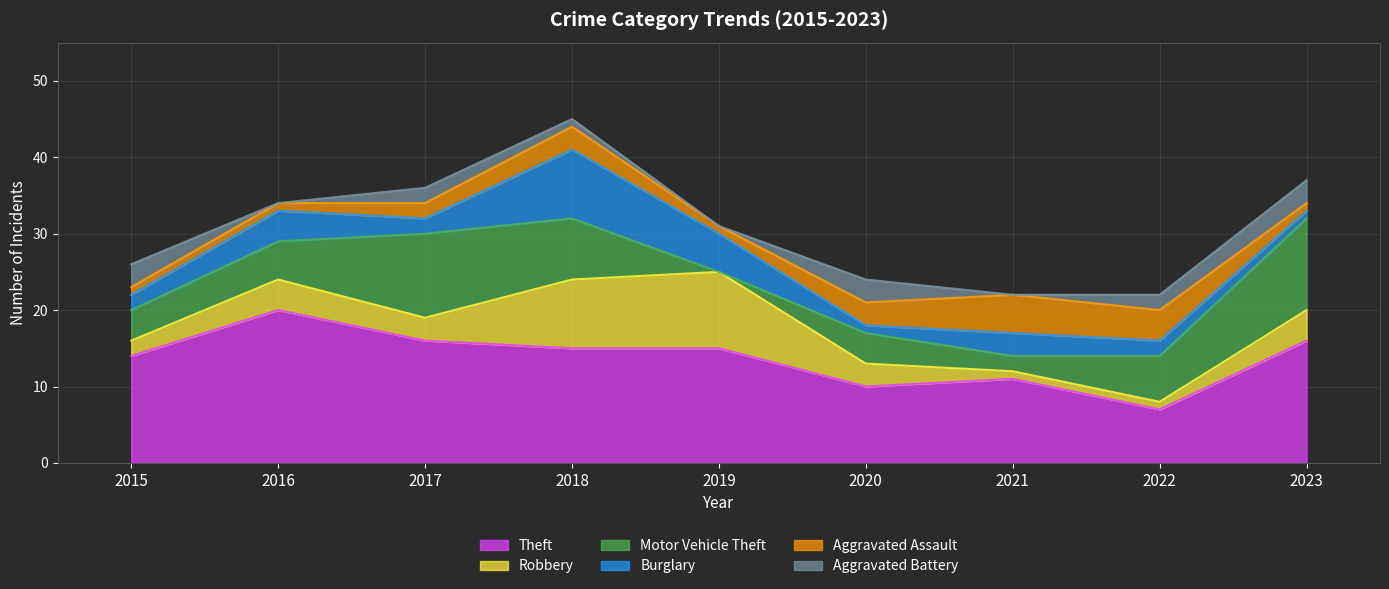

At which category is the sum across all series the highest?

2018